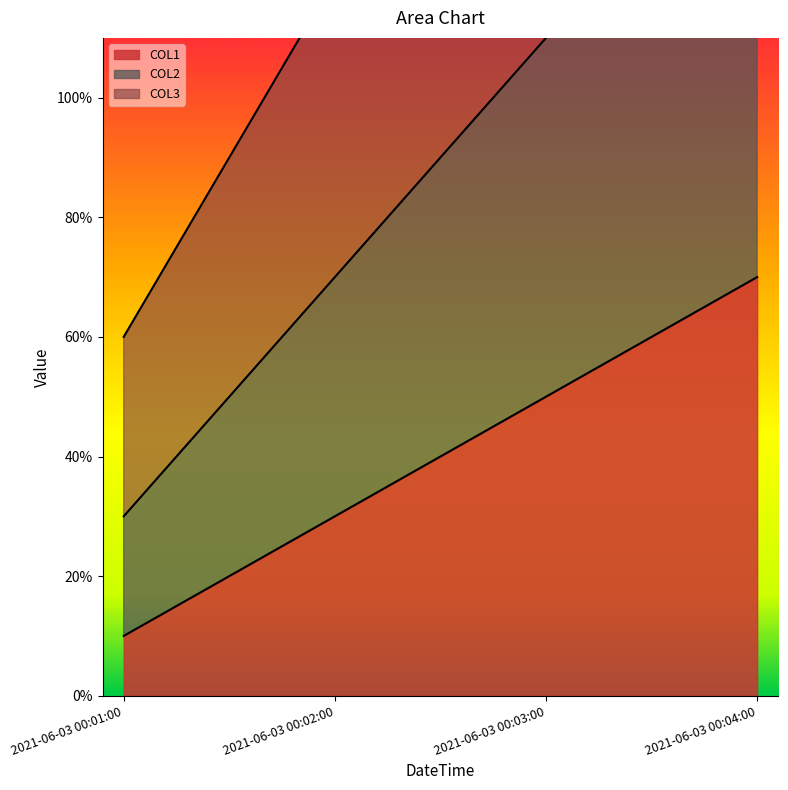

At how many categories does at least one series exceed 0?

4